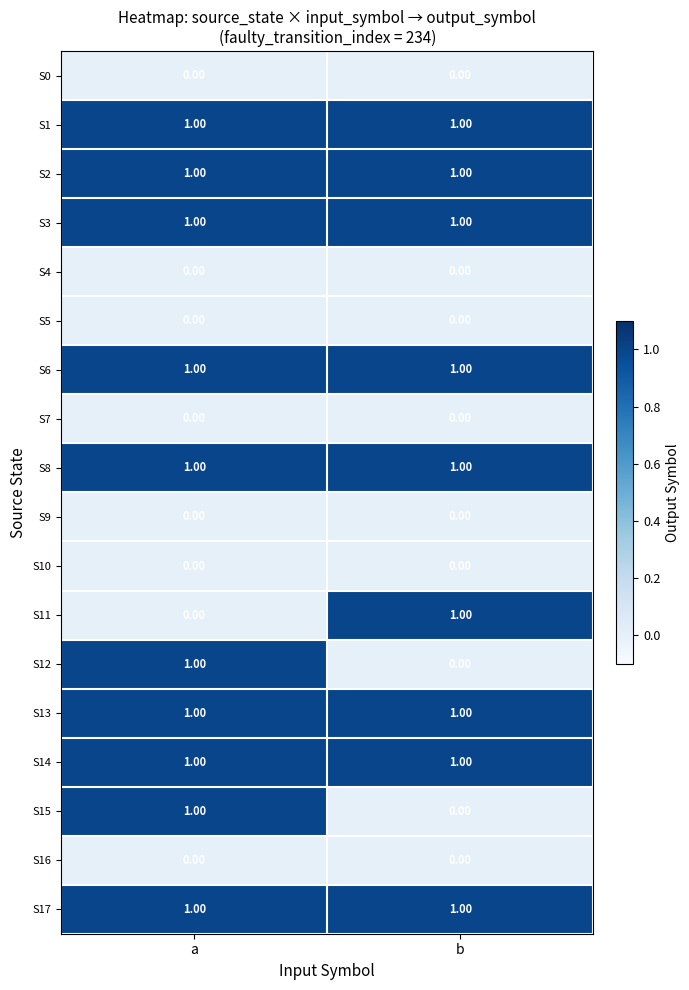

What is the total value across all series at b?

9